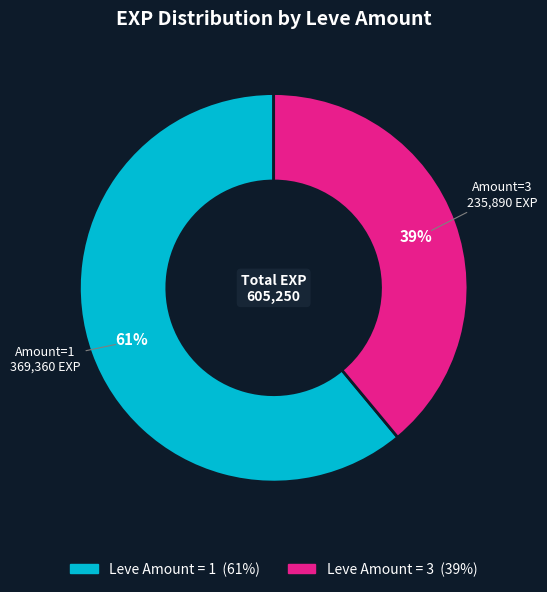

Is there a majority slice in this chart?

Yes